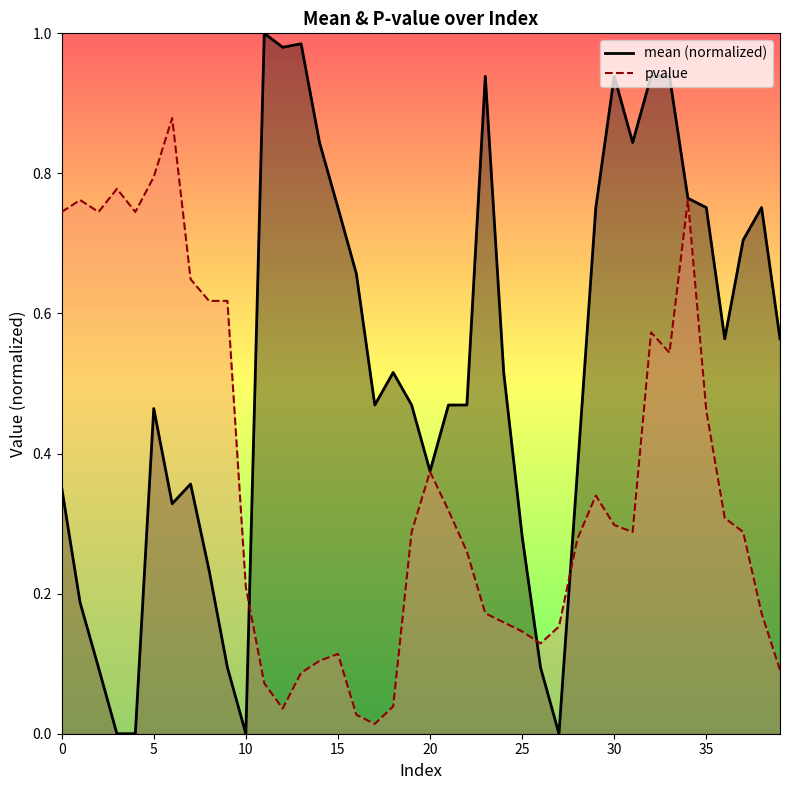

How many intersections are there between mean and pvalue?

3